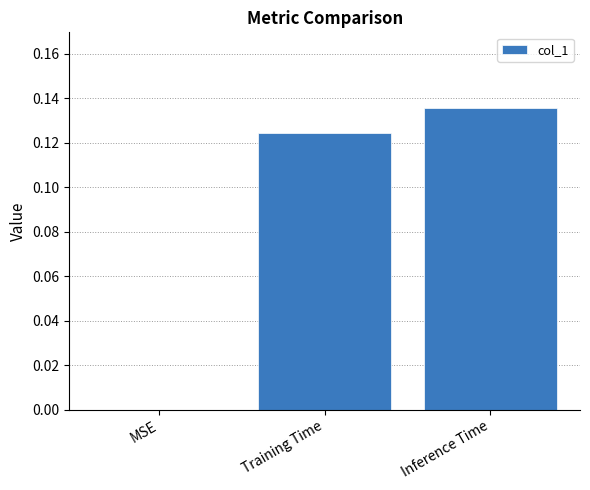

True or false: the data shows 0.1 at MSE.

False